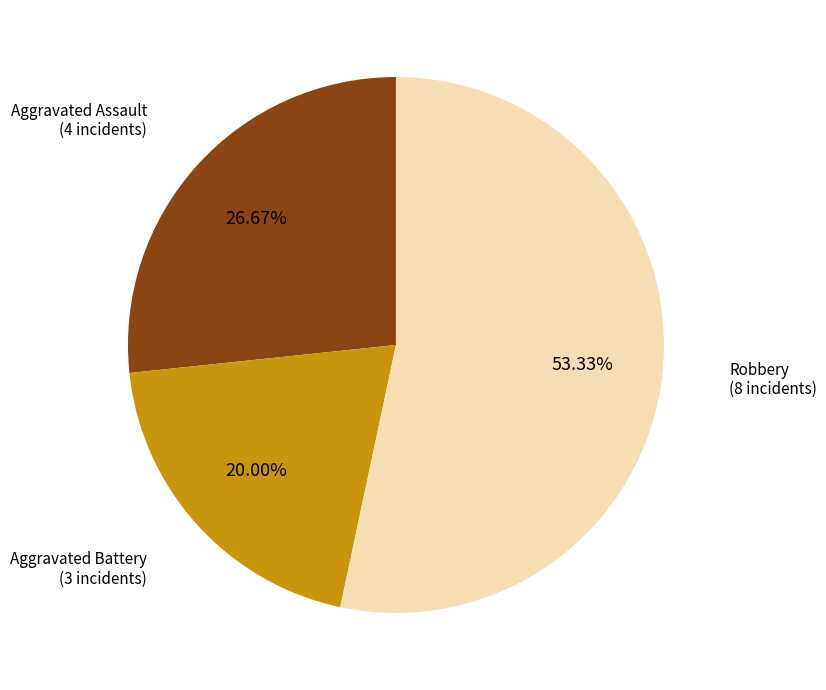

Does any single category account for the majority?

Yes